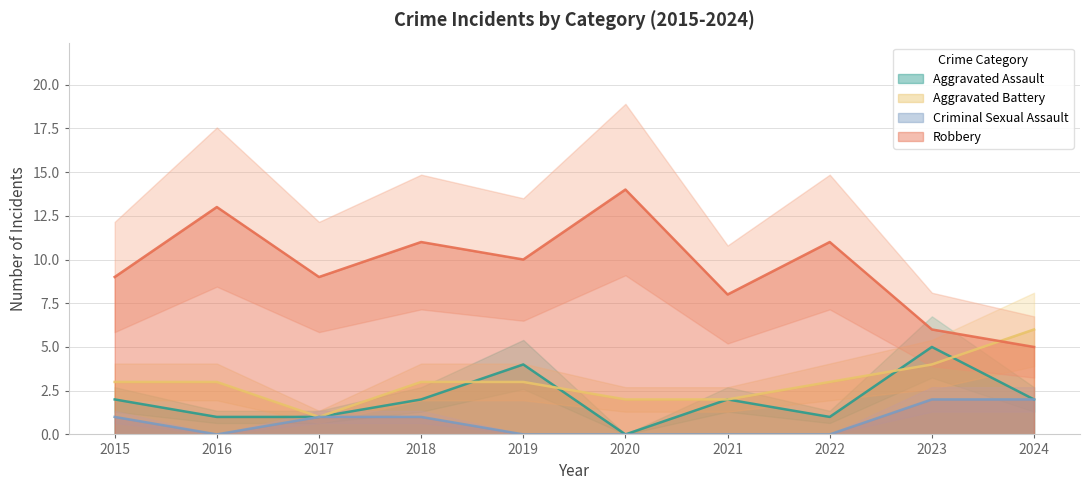

At how many categories does at least one series exceed 5?

10